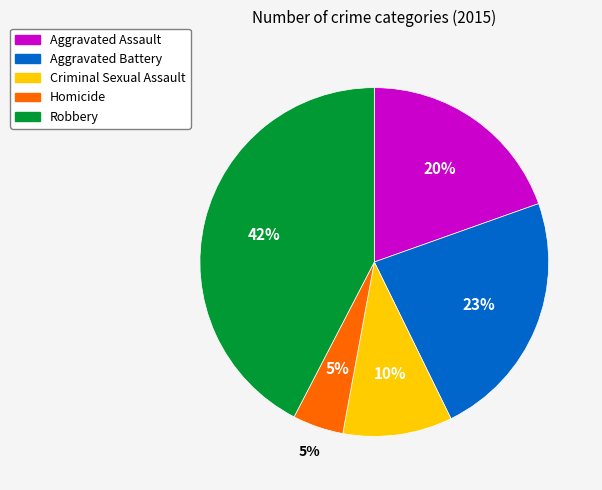

Do Aggravated Assault and Robbery together represent more than half of the pie?

Yes